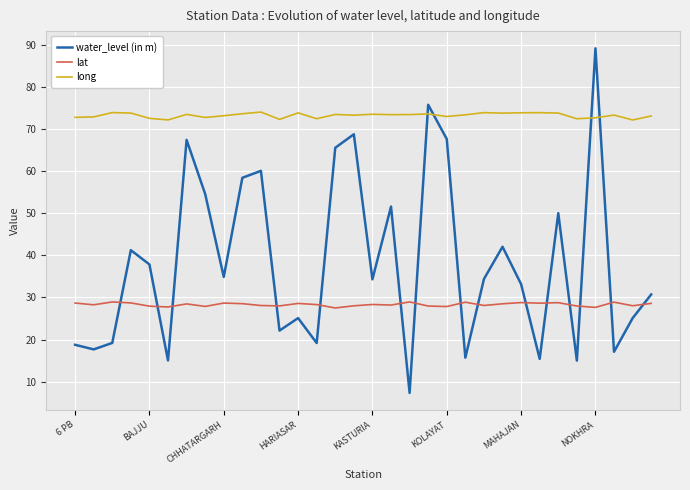

What is the lowest value of the lat series?

27.5